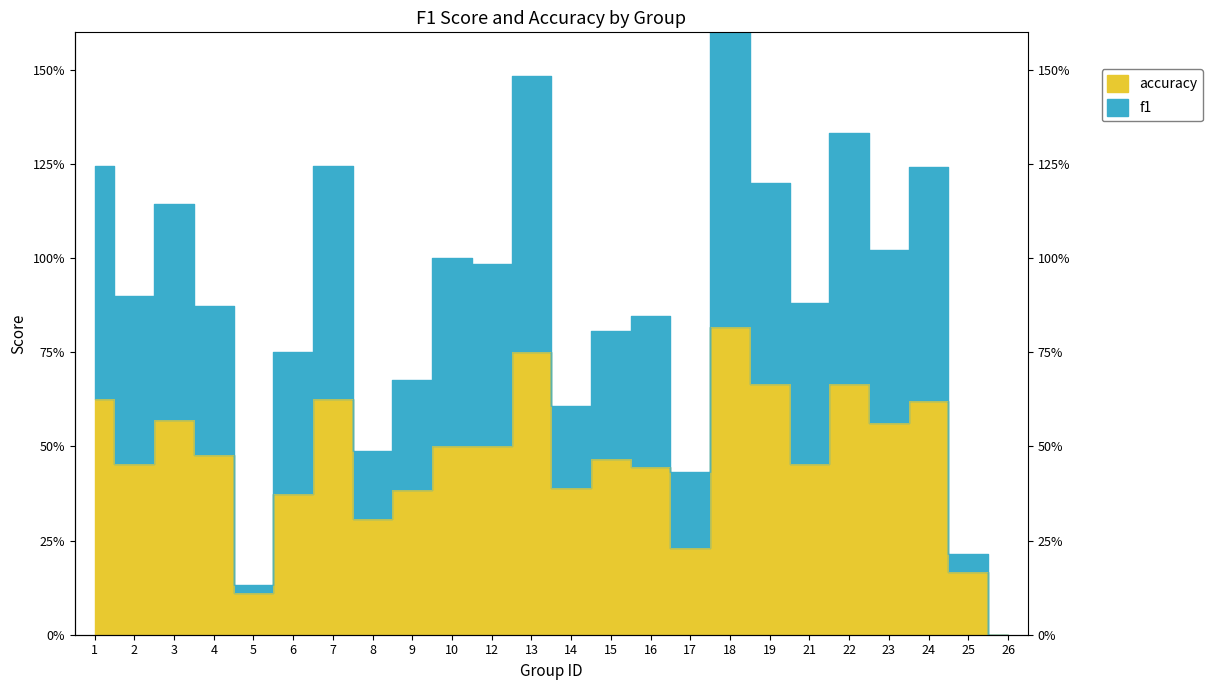

True or false: f1 and accuracy cross at least once.

False